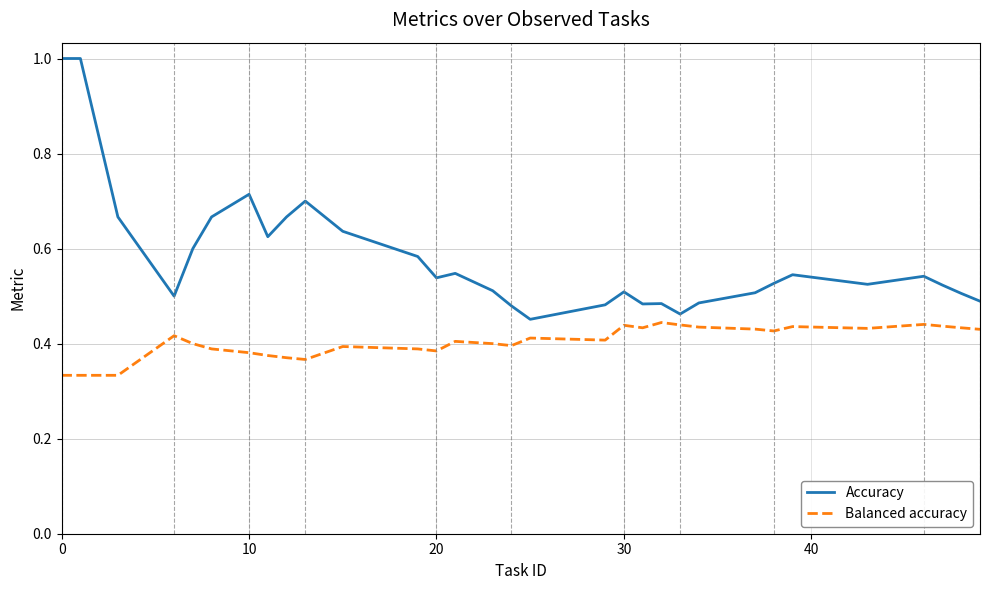

Which series has the largest total across all categories?

Accuracy